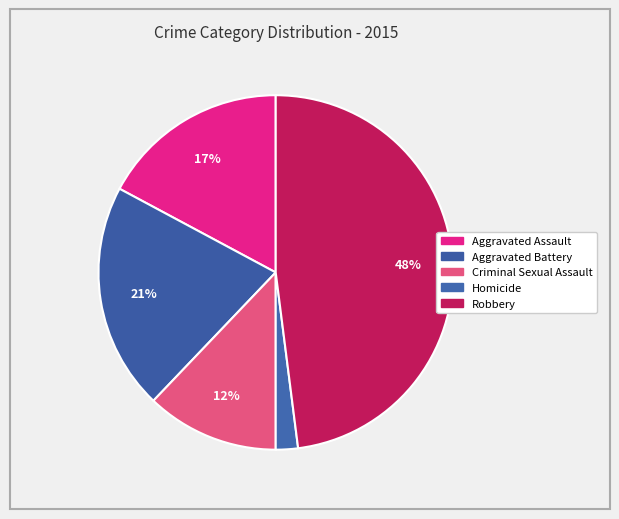

How many segments does this pie chart have?

5